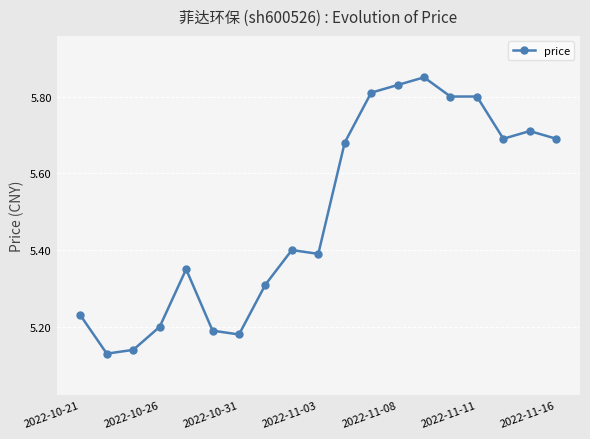

Count the values in the range 5 to 6.

19